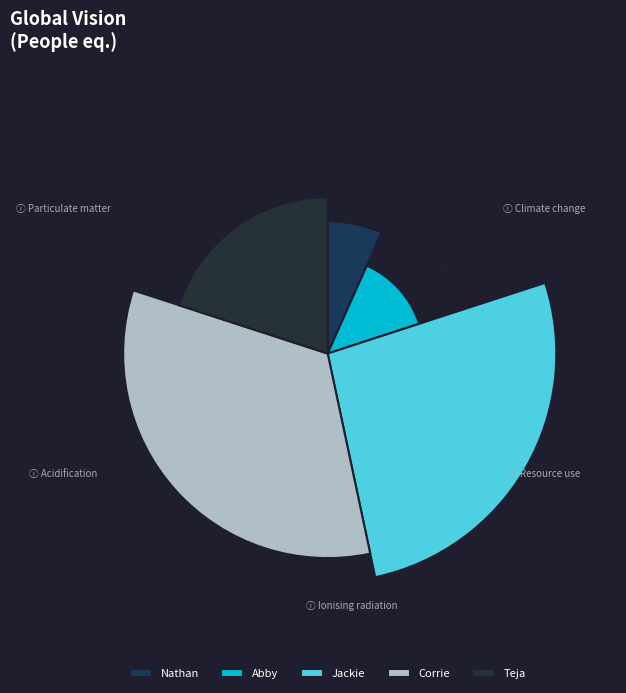

Which series has the largest range (max minus min)?

Jackie